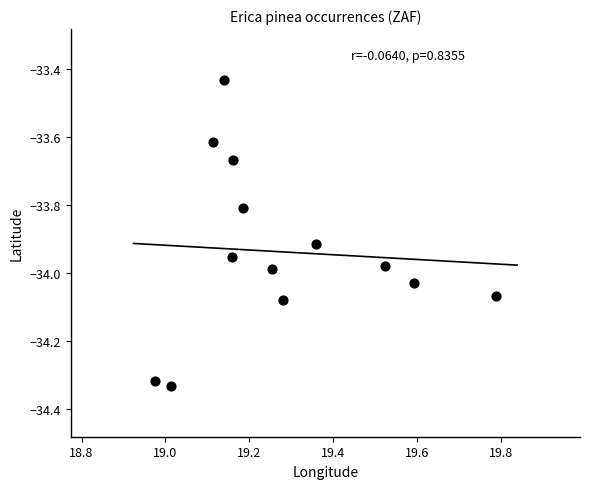

What is the range of X values (max minus min)?

0.8